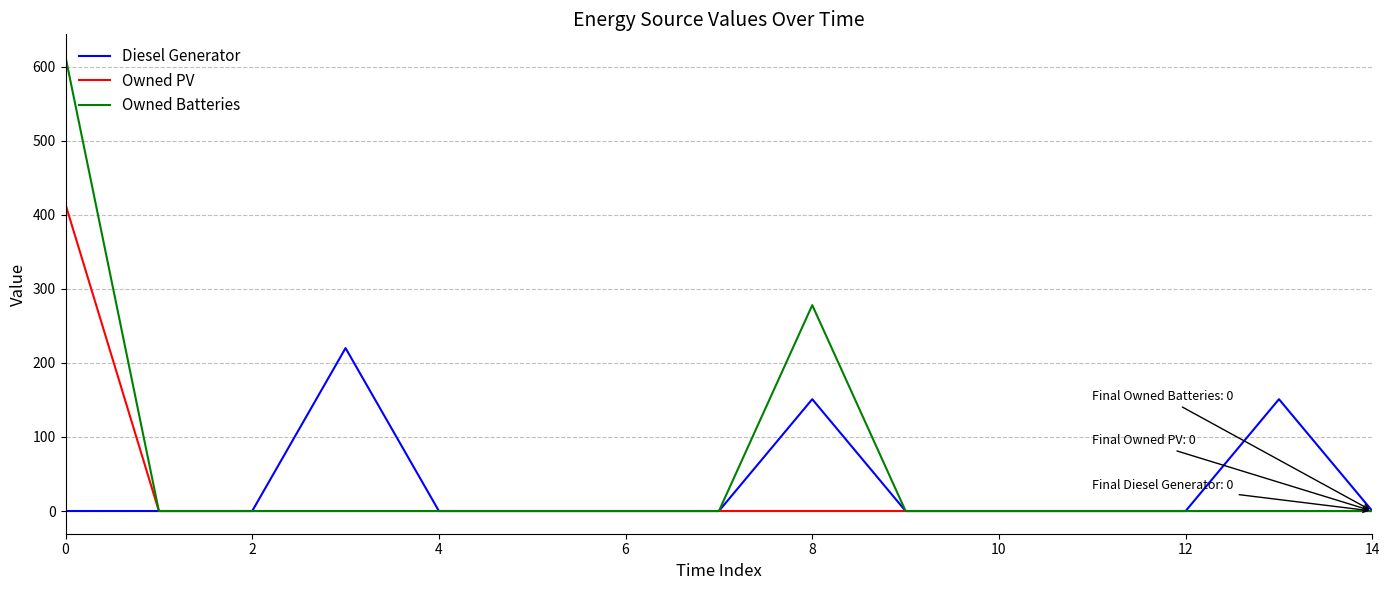

Which series has the largest range (max minus min)?

Owned Batteries